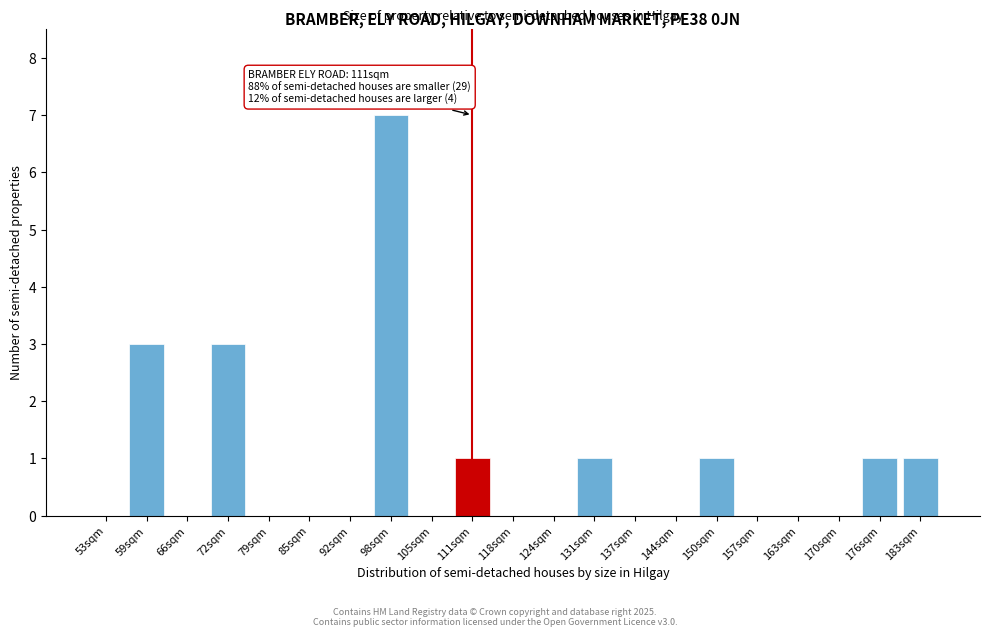

Reading left to right, extract all data points from this chart.

53sqm=0	59sqm=3	66sqm=0	72sqm=3	79sqm=0	85sqm=0	92sqm=0	98sqm=7	105sqm=0	111sqm=1	118sqm=0	124sqm=0	131sqm=1	137sqm=0	144sqm=0	150sqm=1	157sqm=0	163sqm=0	170sqm=0	176sqm=1	183sqm=1